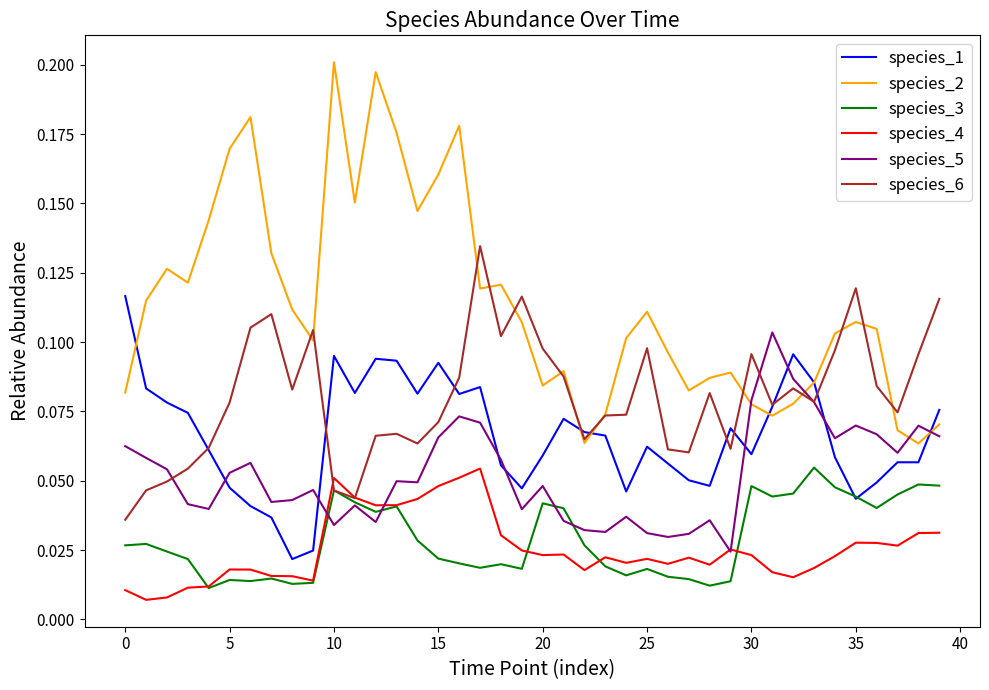

At how many categories does at least one series exceed 0?

40